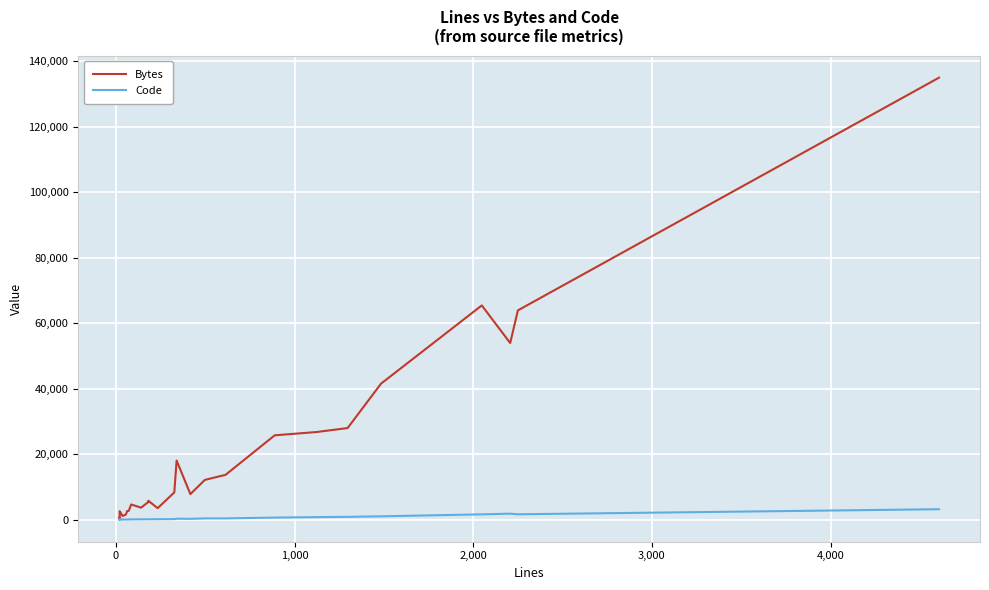

The Code series shows 65 at 7. True or false?

False